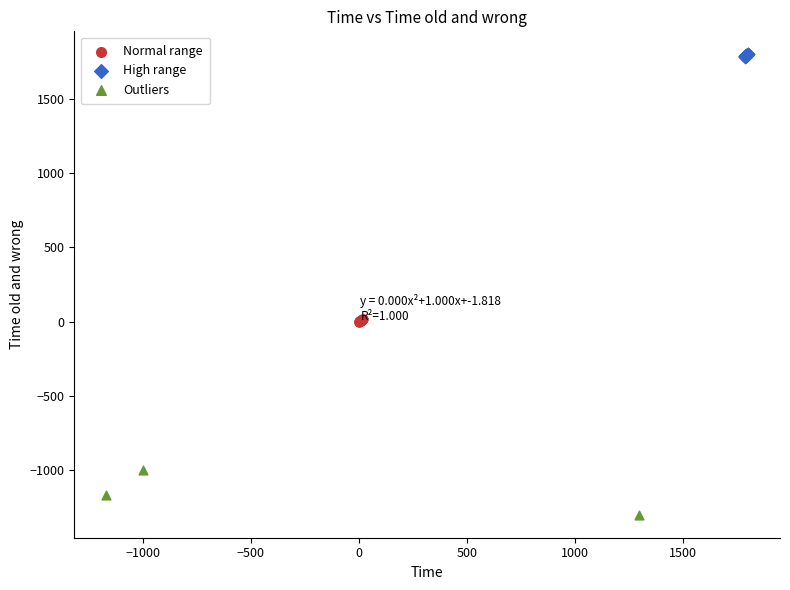

What are all the series names shown in the legend?

Normal range, High range, Outliers